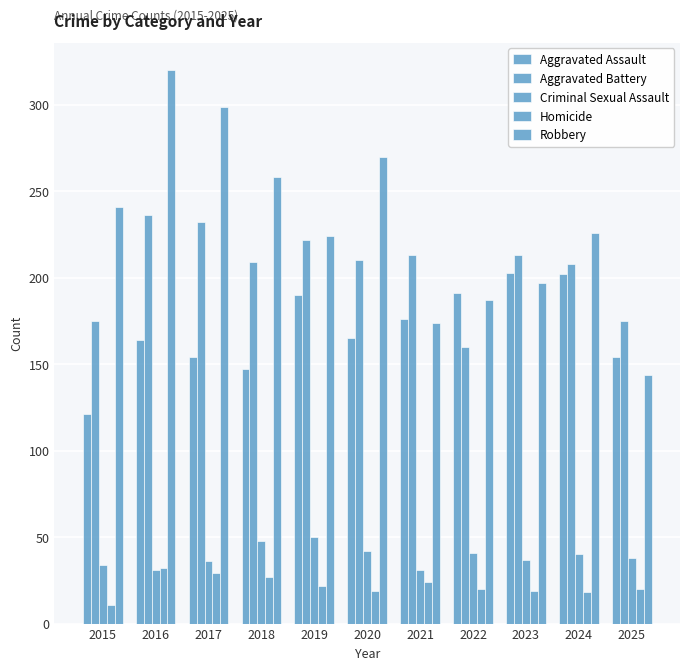

How many data points in Aggravated Assault are less than 165?

5